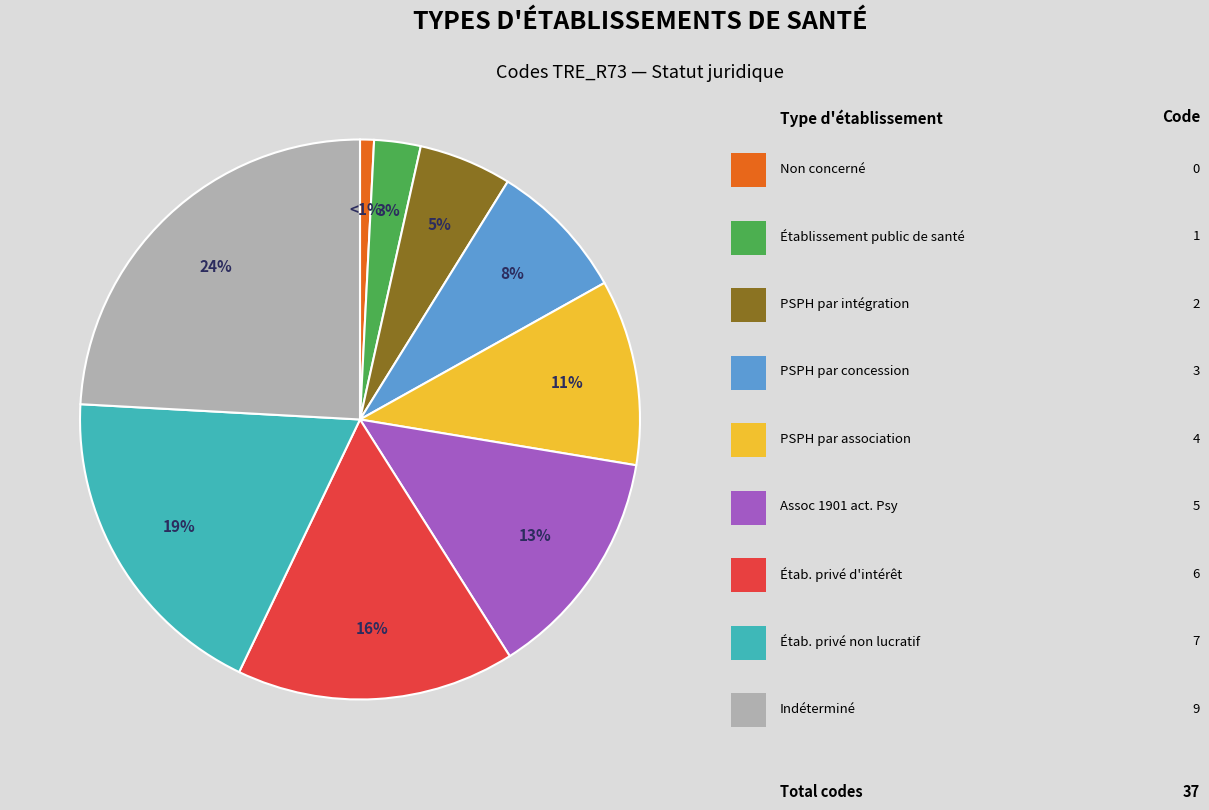

How many slices are in this pie chart?

9